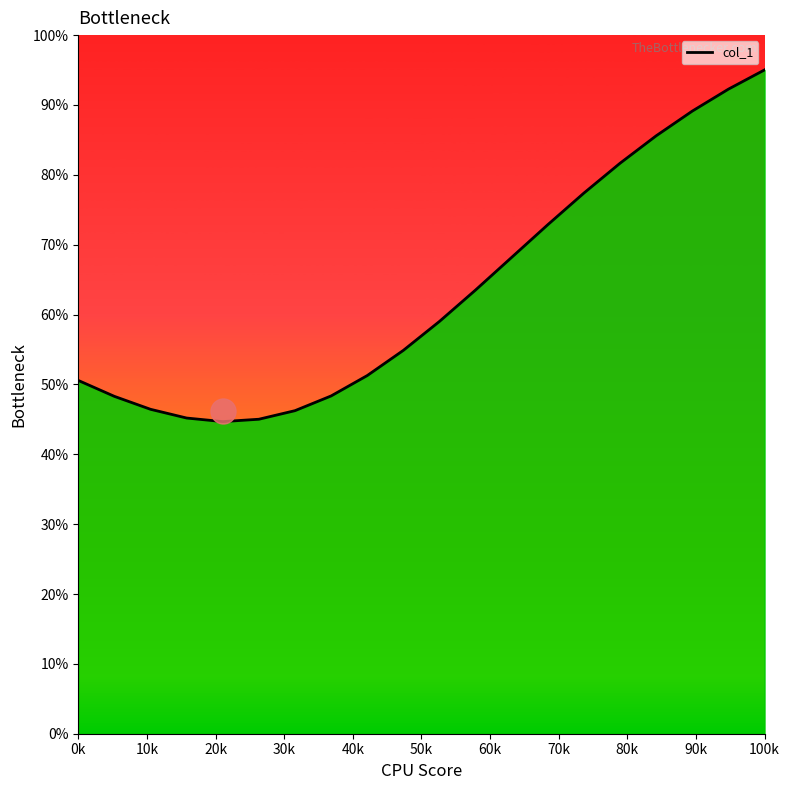

What is the difference between the maximum and minimum values?

50.3